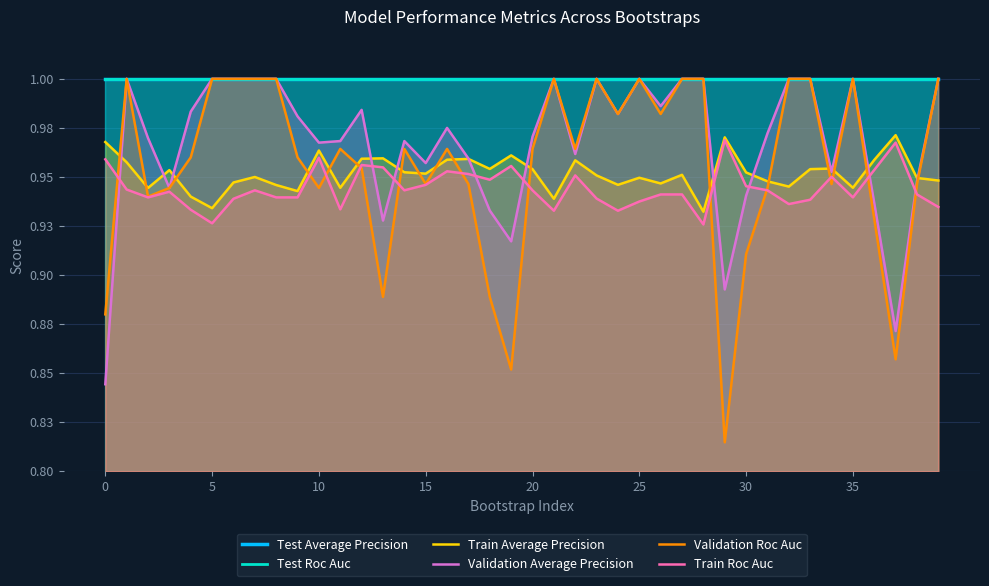

At 14, list the series in order from smallest to largest.

Train Roc Auc, Train Average Precision, Validation Roc Auc, Validation Average Precision, Test Average Precision, Test Roc Auc